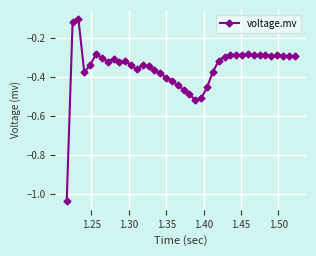

What is the difference between the maximum and minimum values?

0.9